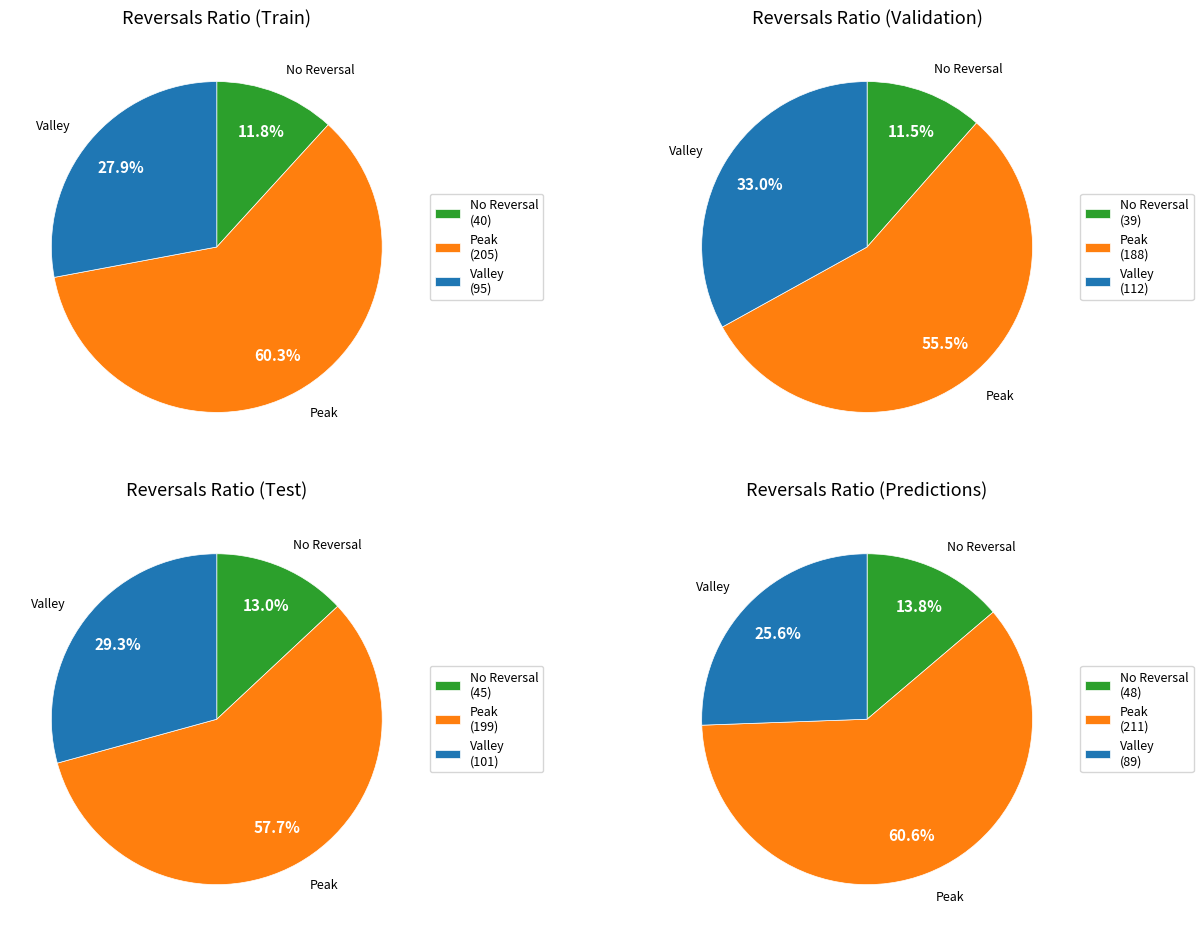

How many segments does this pie chart have?

12